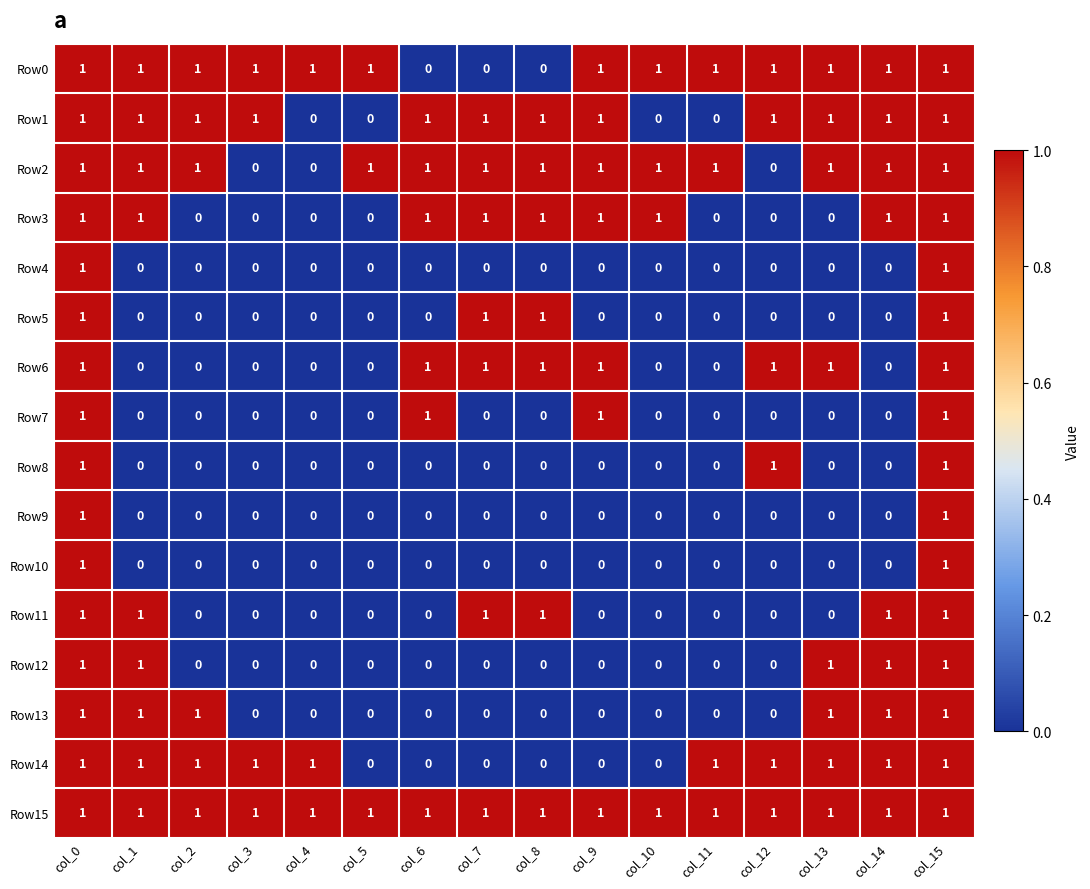

At how many categories does at least one series exceed 0?

16